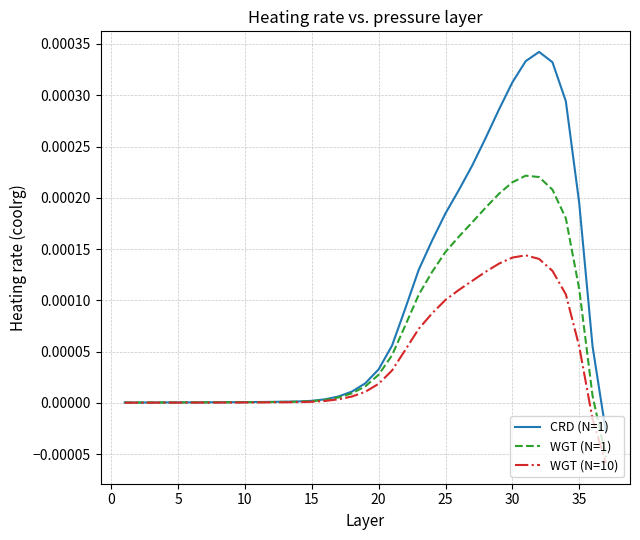

What are all the series names shown in the legend?

CRD (N=1), WGT (N=1), WGT (N=10)